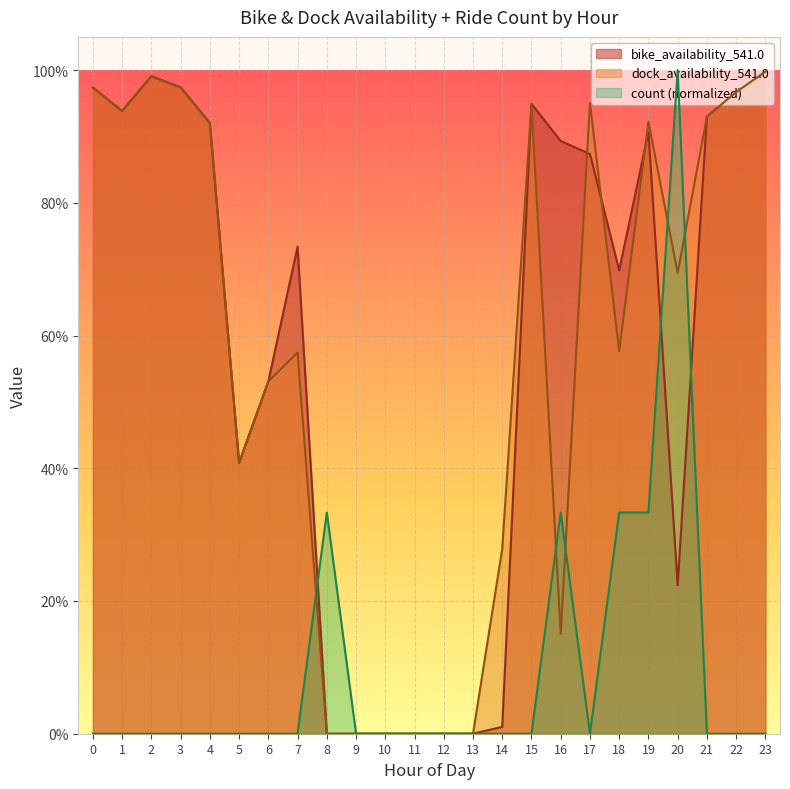

What are all the series names shown in the legend?

bike_availability_541.0, dock_availability_541.0, count (normalized)